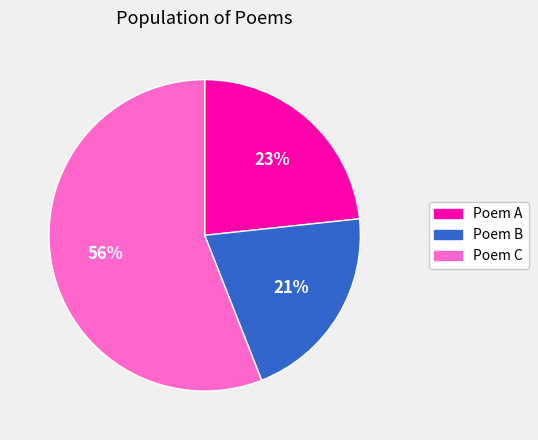

Which has a higher value, Poem A or Poem B?

Poem A